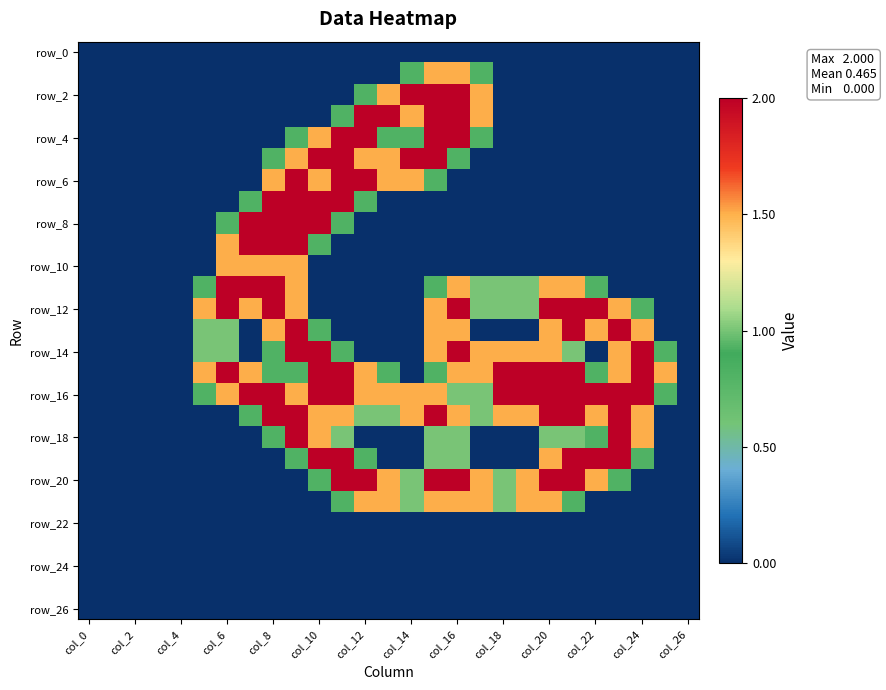

At which category does the chart reach its minimum across all series?

col_0